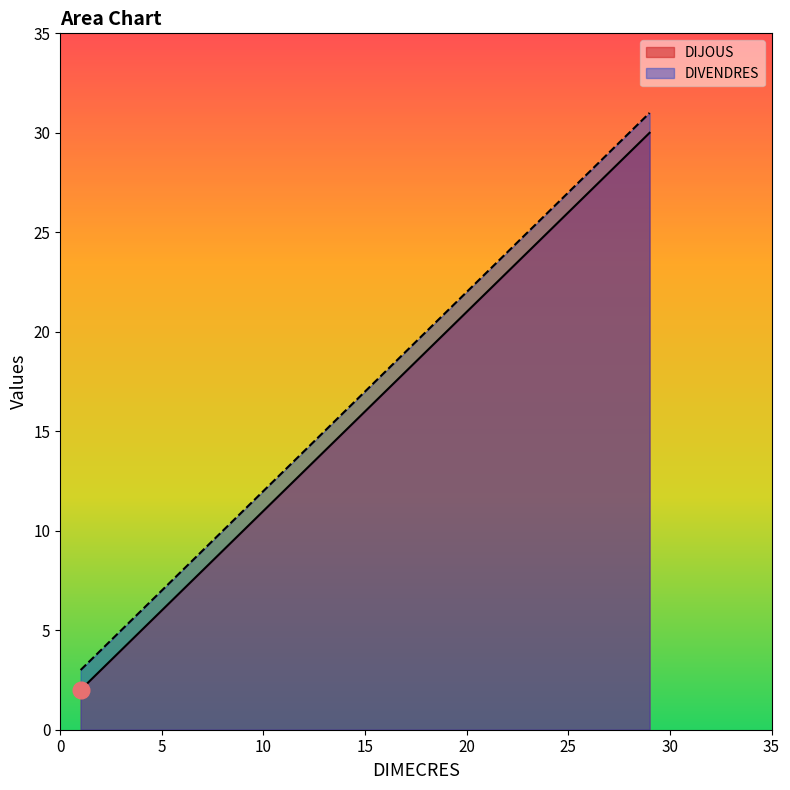

True or false: DIJOUS and DIVENDRES cross at least once.

False